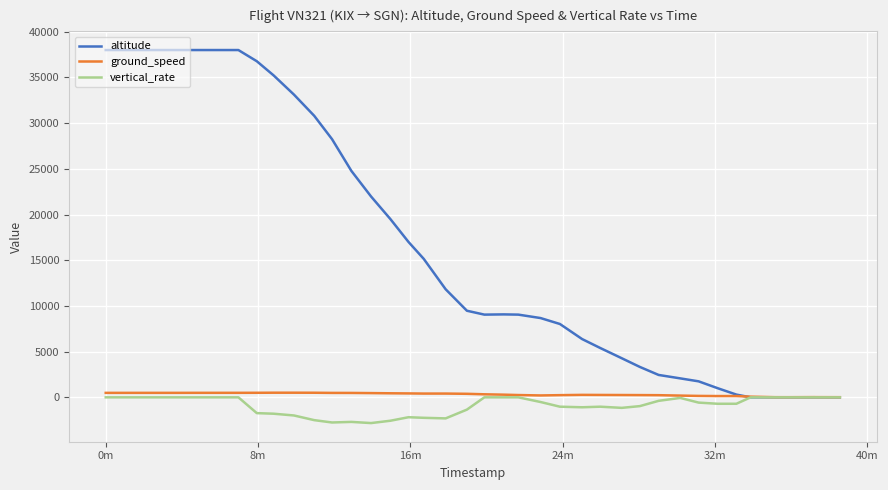

Which series has the widest spread of values?

altitude